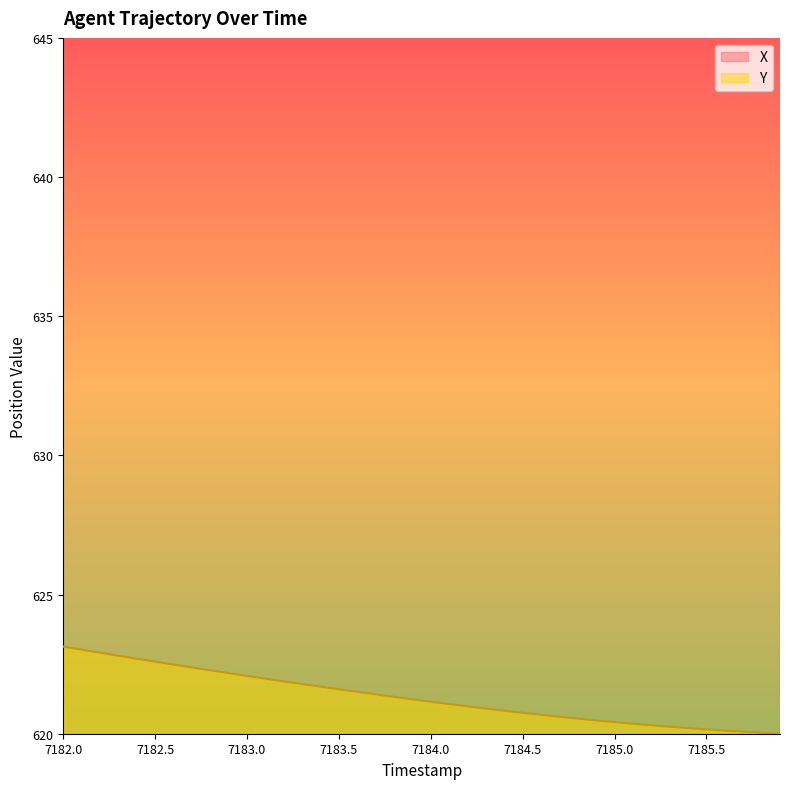

Which series has the largest total across all categories?

X